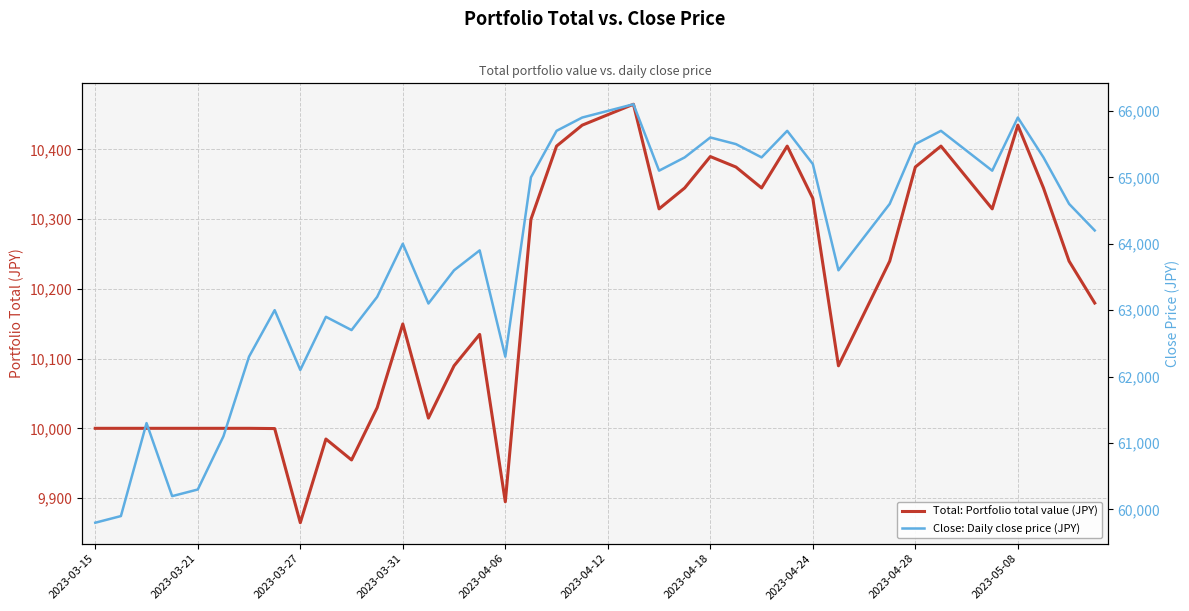

In Total: Portfolio total value (JPY), how many points are higher than both neighbors (excluding endpoints)?

8